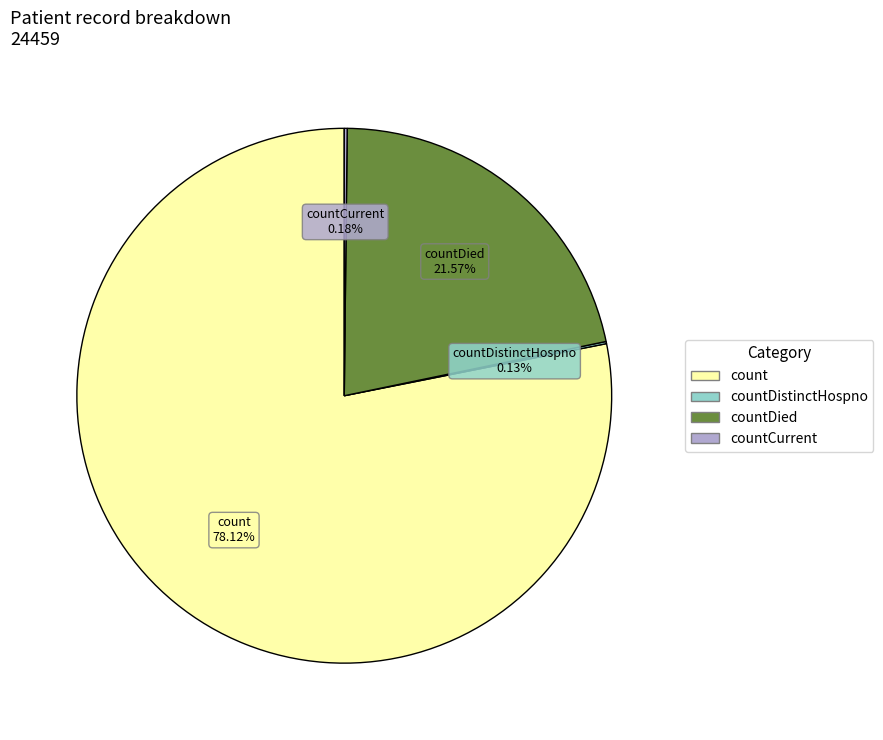

Is there any slice that represents more than half of the pie?

Yes